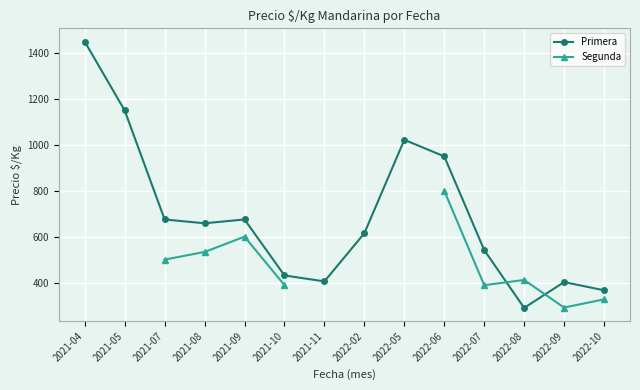

What value does the Primera series have at 2022-08?

289.7